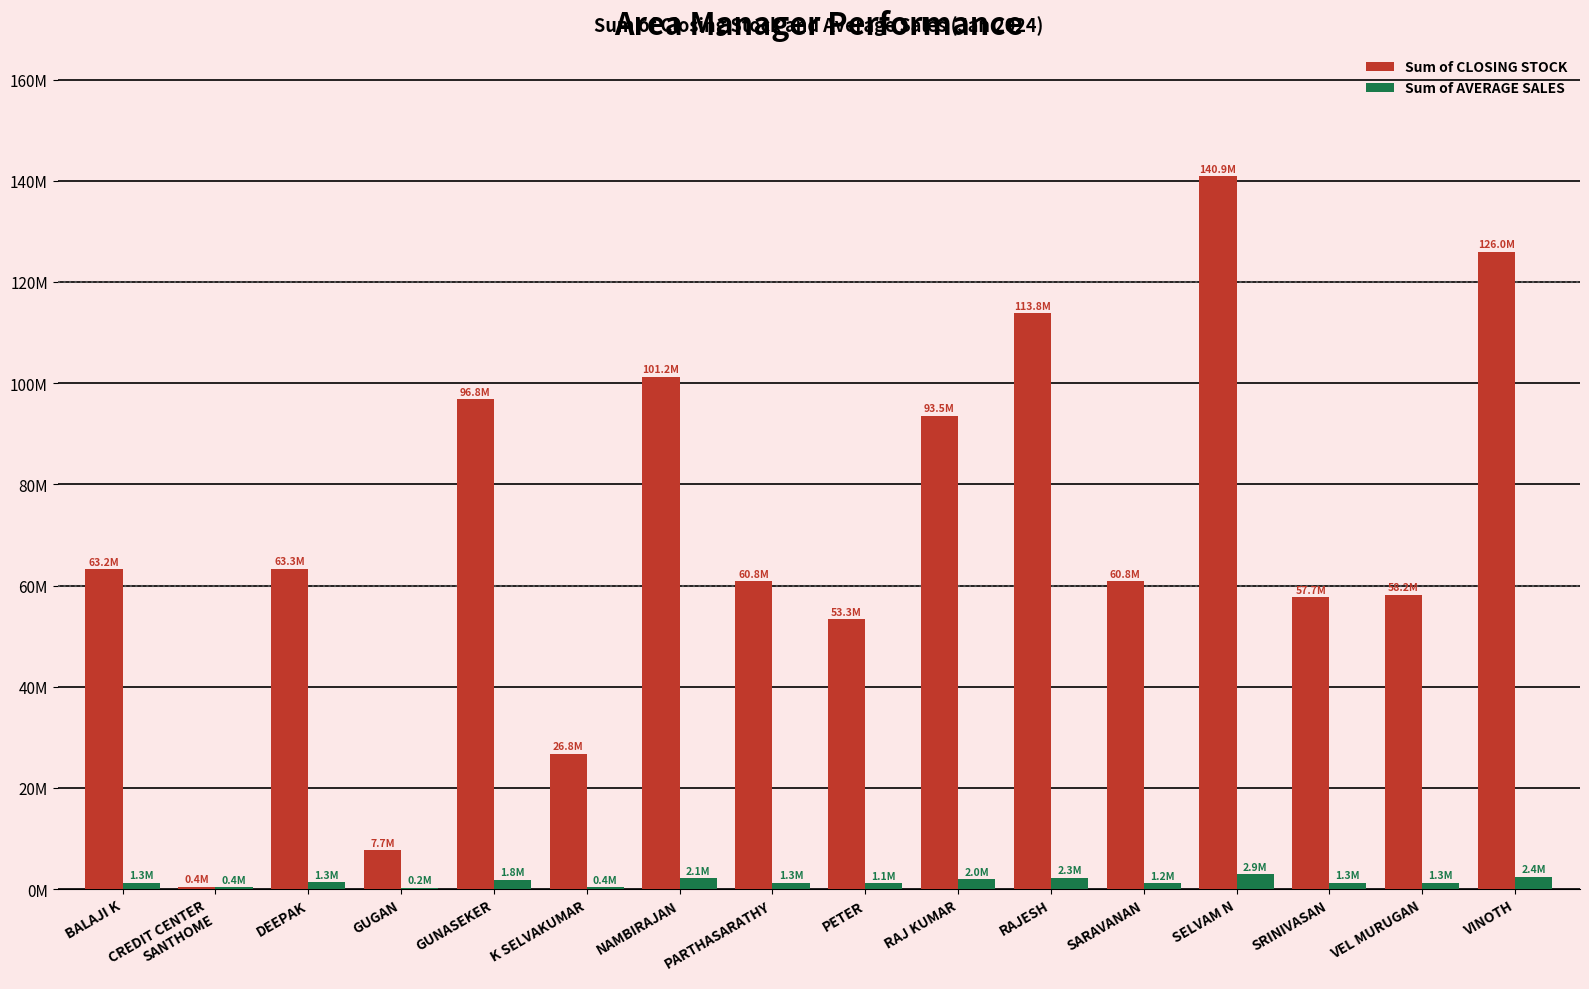

What is the label of the 15th bar from the left?

VEL MURUGAN